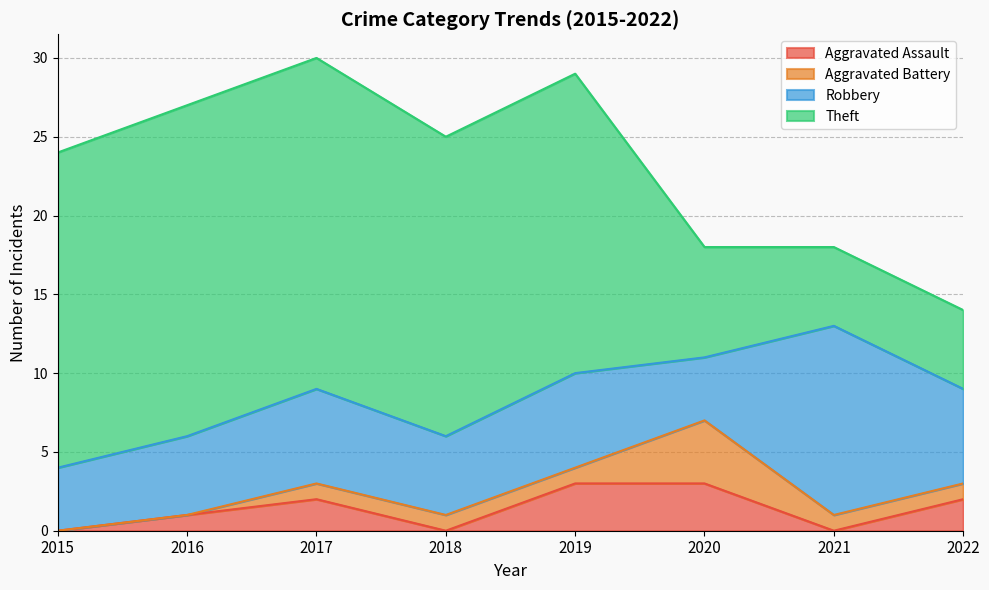

Where is Robbery nearest to the value 8?

2017